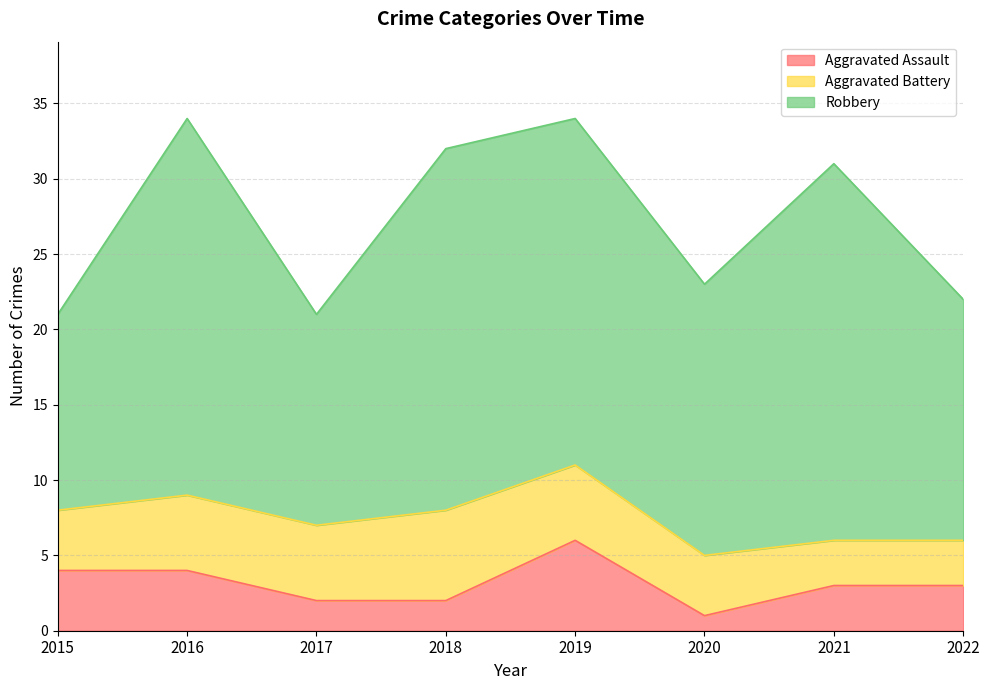

At which label is Aggravated Assault closest to 3?

2021